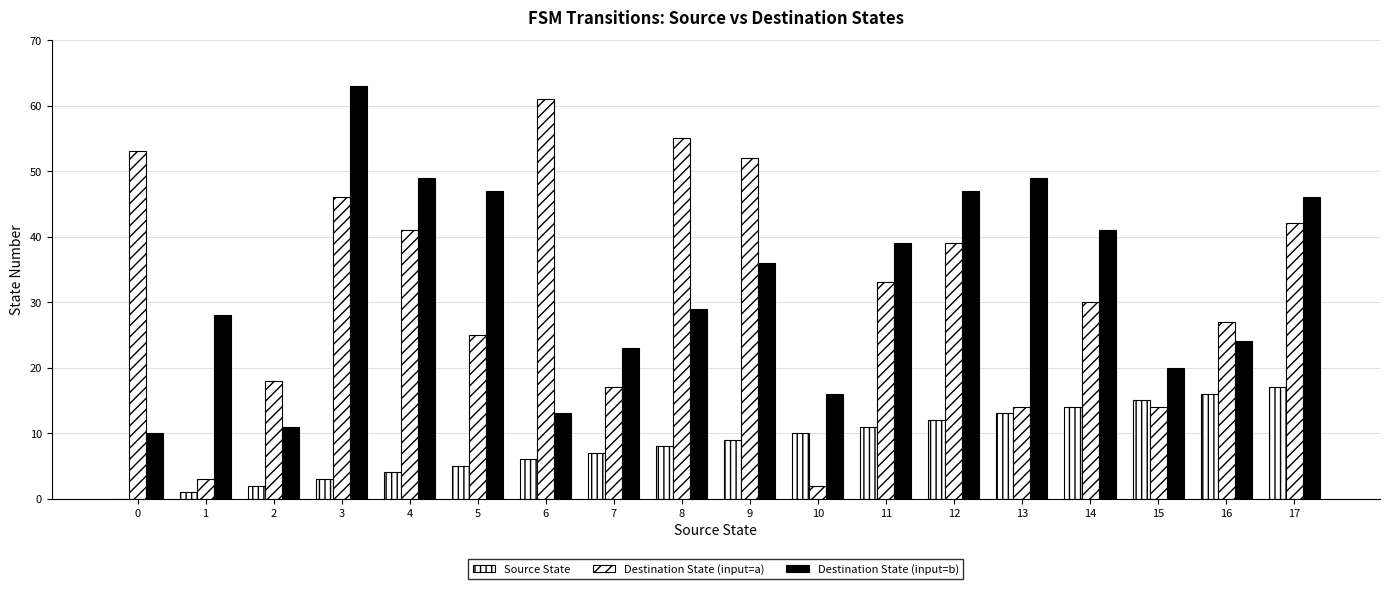

How many distinct data groups are displayed?

3